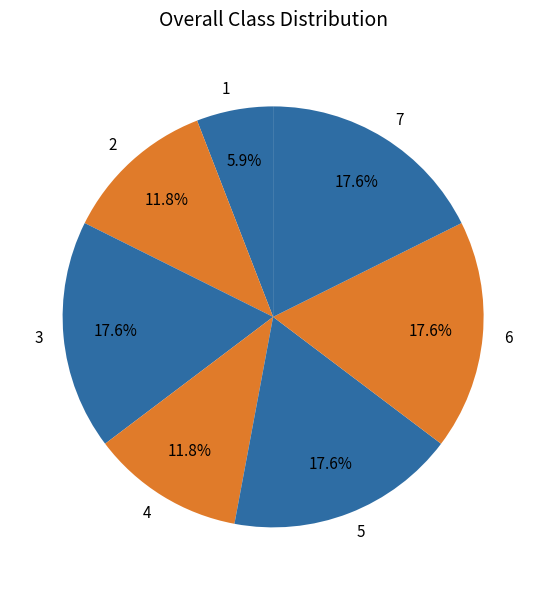

To the nearest percent, what portion does 7 represent?

18%